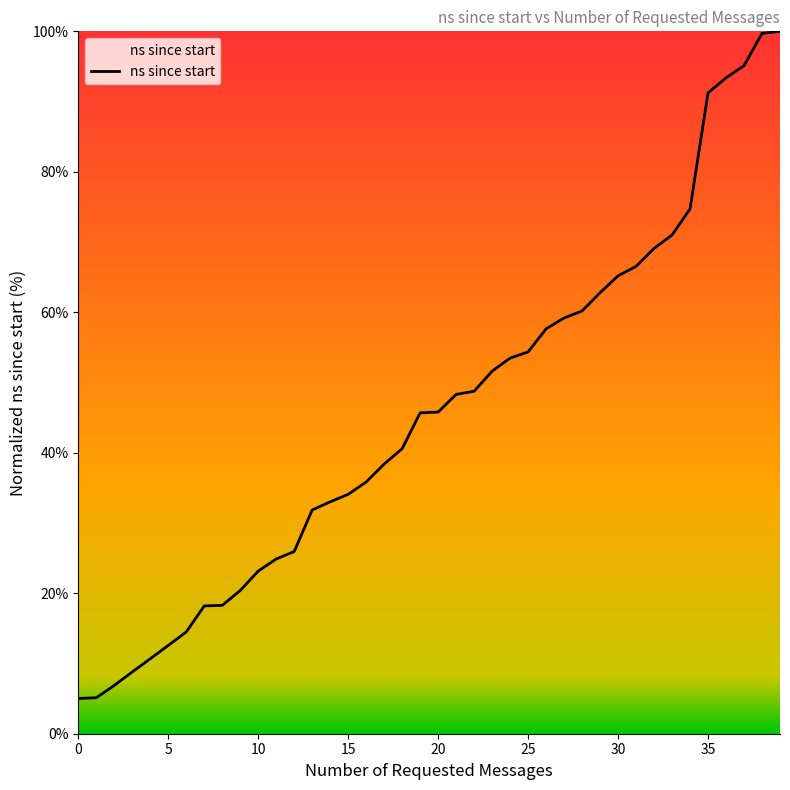

What is the smallest value displayed?

5.0